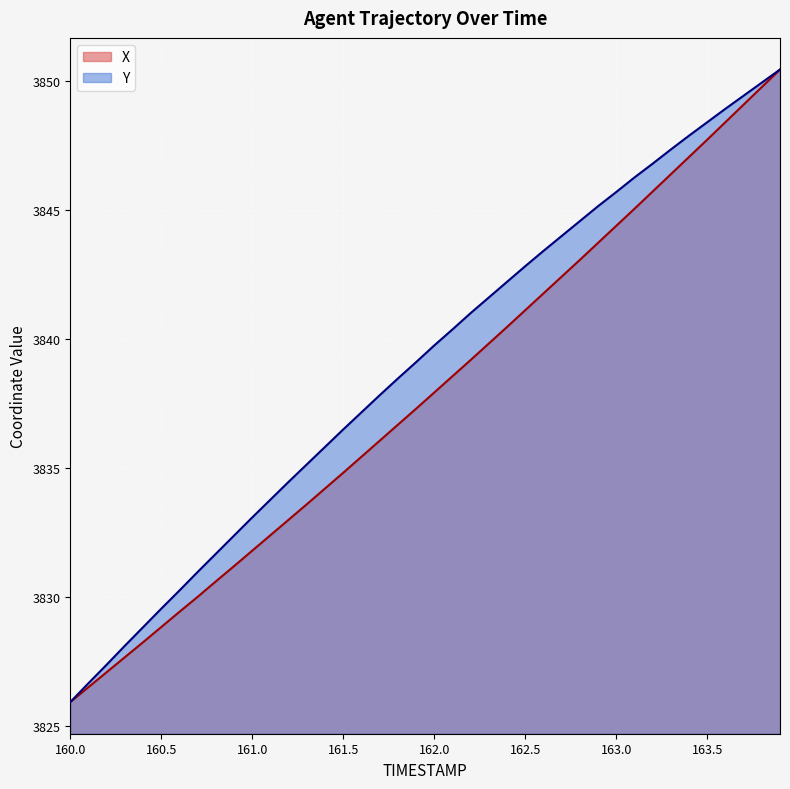

What is the sum of all Y values?

153558.4